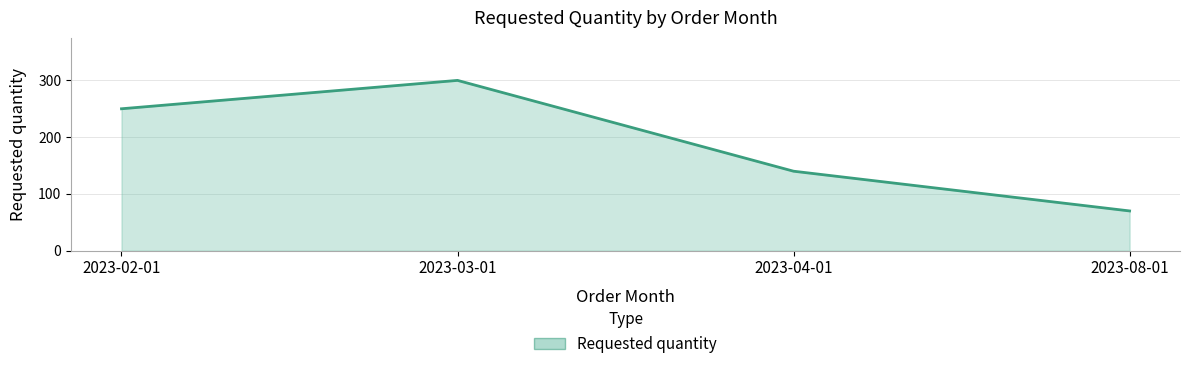

How many interior local peaks (higher than both neighbors) does the data have?

1